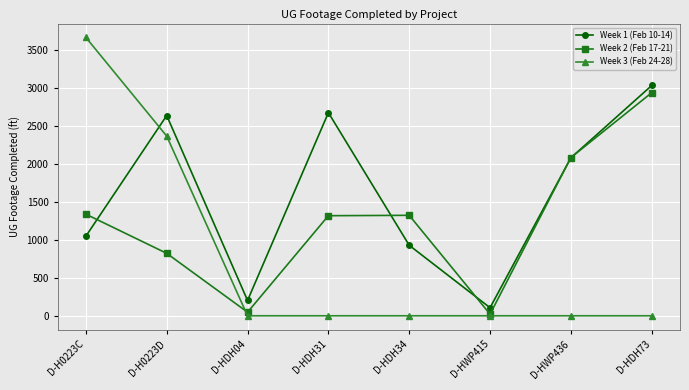

What position from the left is D-HDH31?

4